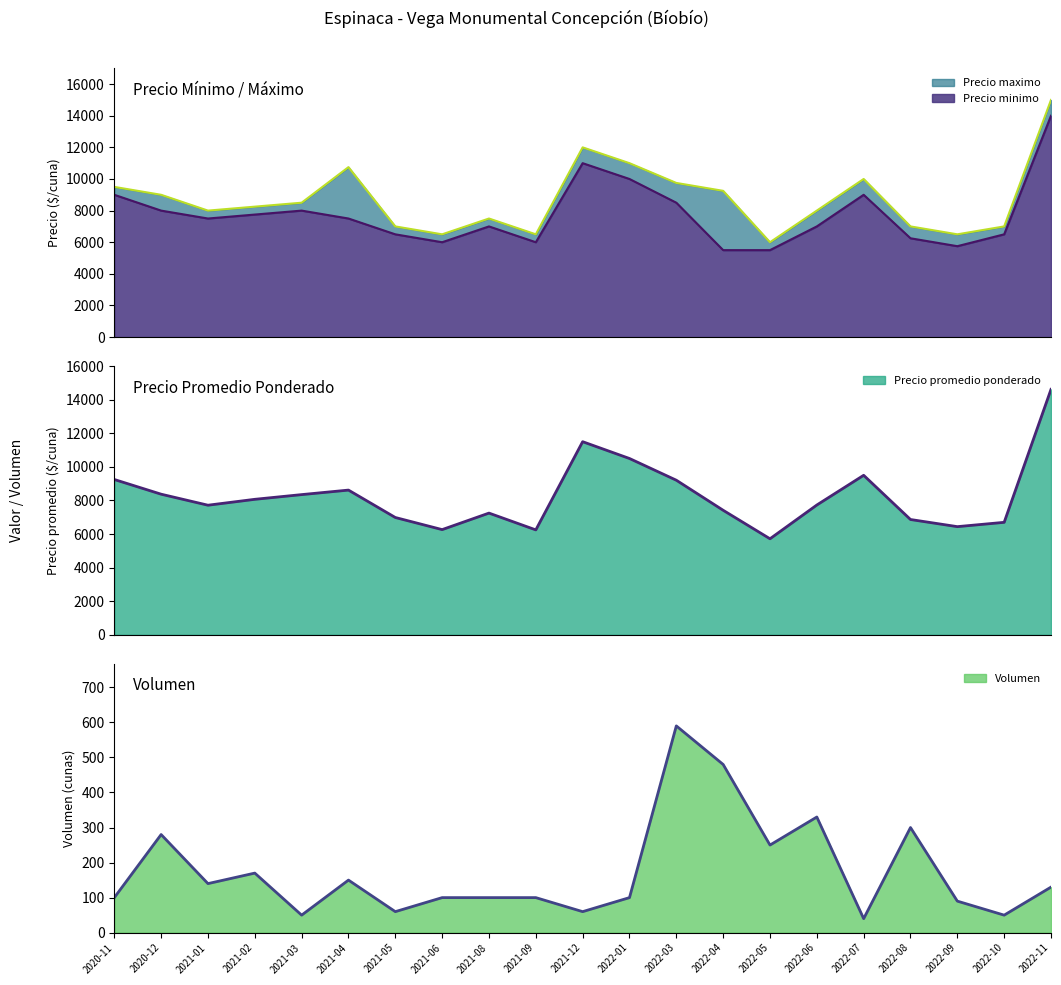

Which category has the lowest value in the Precio promedio ponderado series?

2022-05